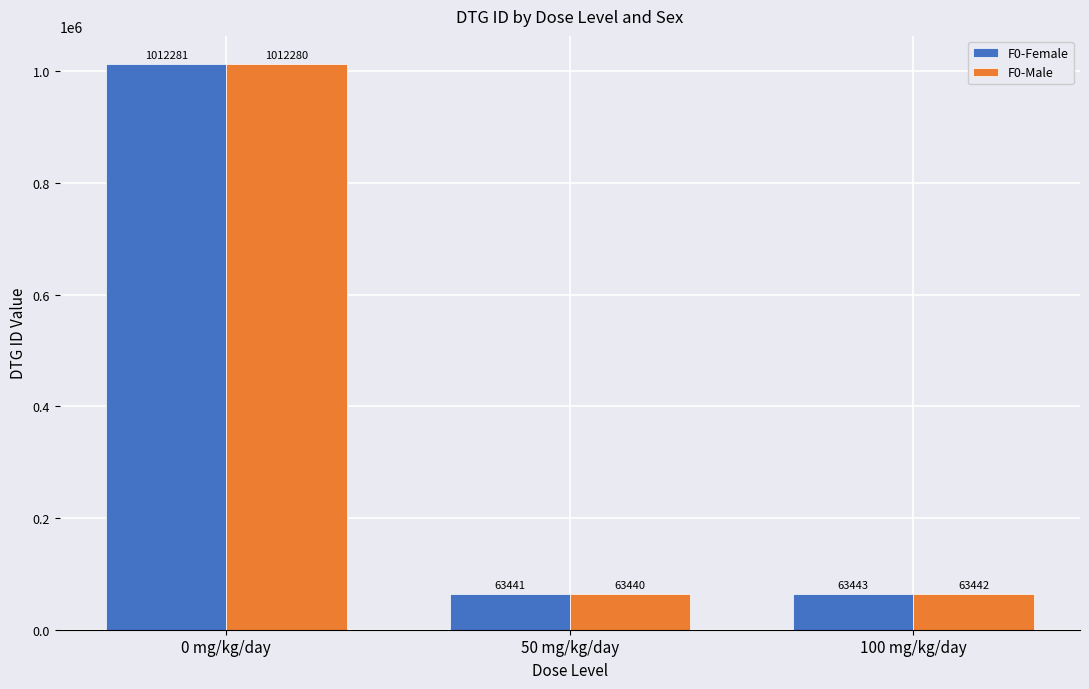

The F0-Female series shows 63443 at 100 mg/kg/day. True or false?

True